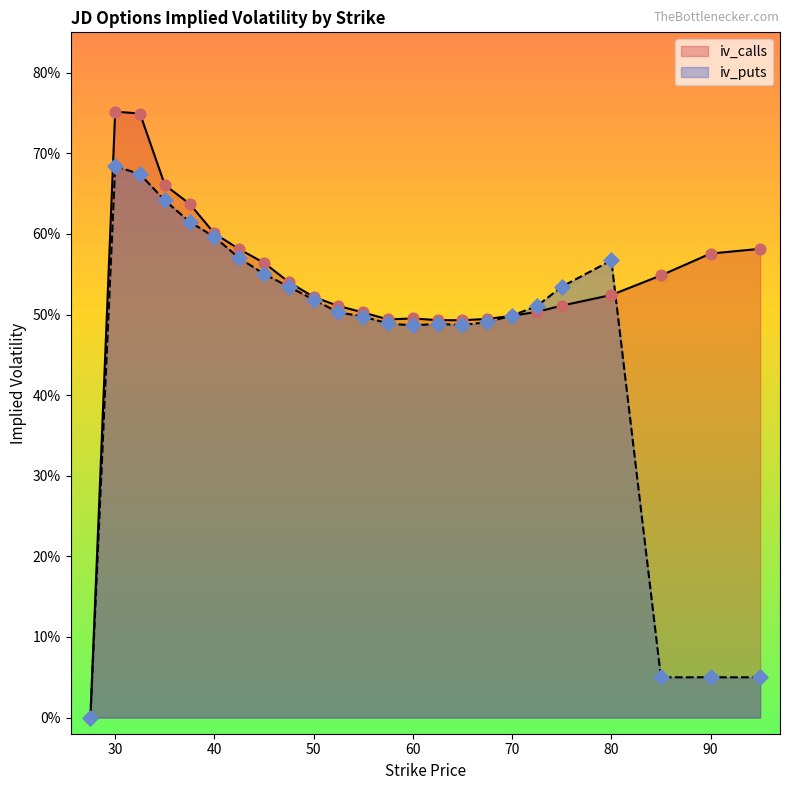

Which series contains the highest Y value?

iv_calls